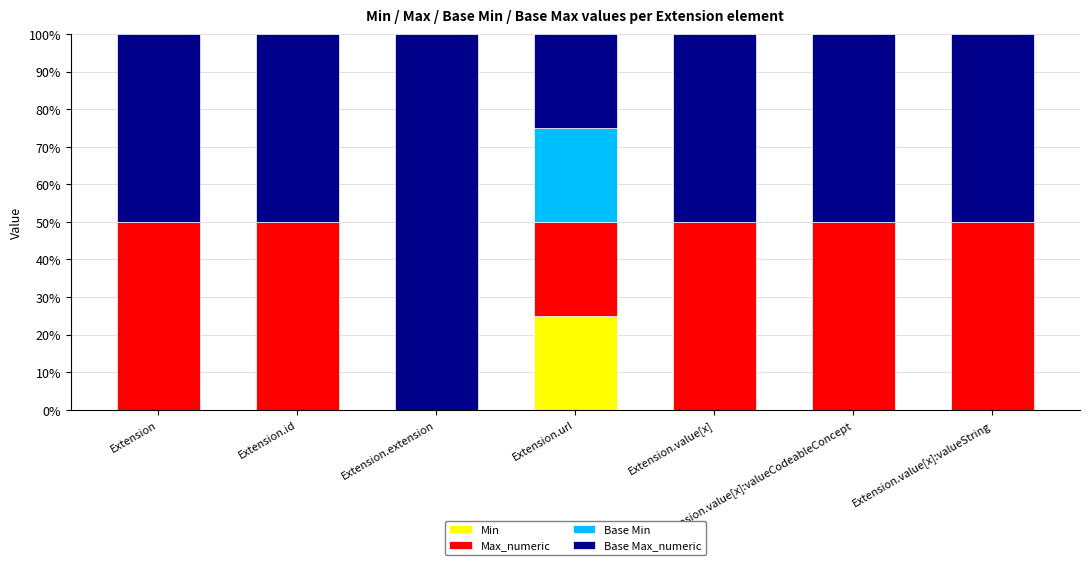

Is it true that Min equals 0 at Extension?

True